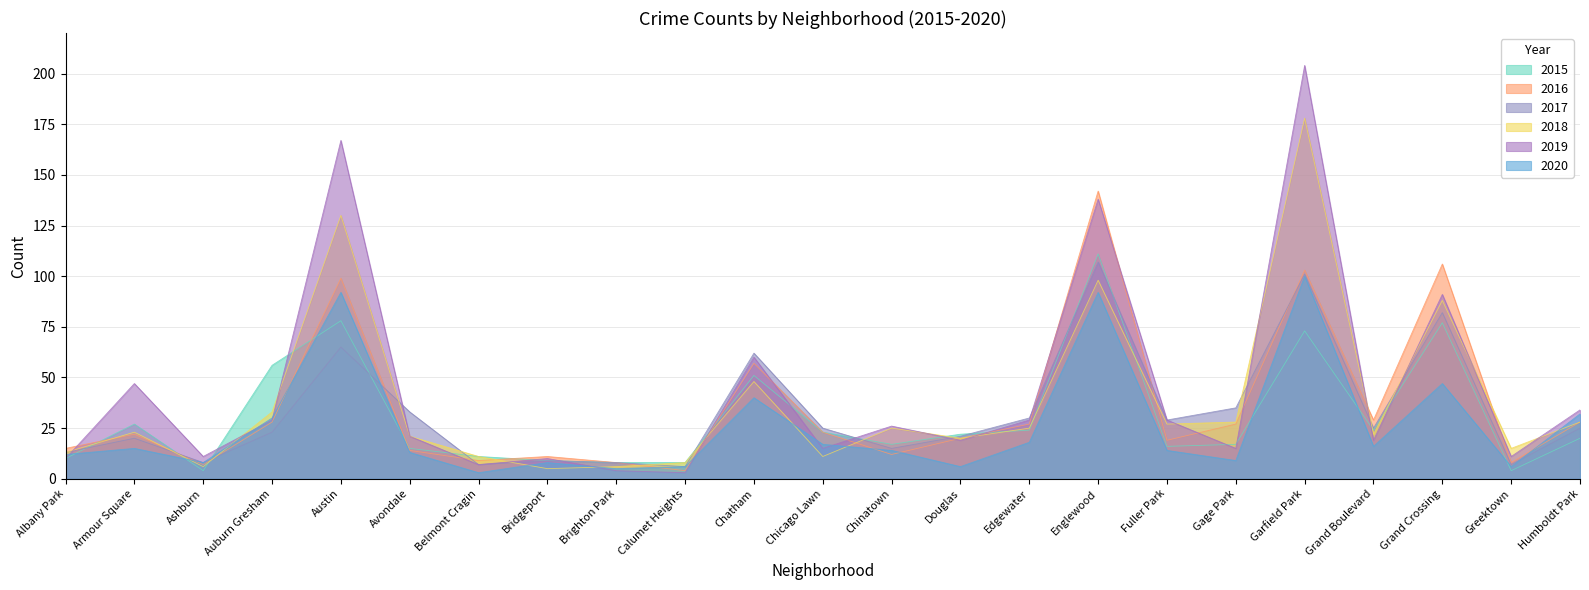

Reading left to right, what are all the values shown in this chart?

2015: 10	27	4	56	78	15	11	9	8	8	51	23	17	22	24	111	16	17	73	24	77	4	20
2016: 15	22	7	28	99	14	9	11	8	4	57	23	12	20	27	142	19	27	103	29	106	8	28
2017: 13	20	8	23	65	33	7	9	8	6	62	25	15	21	30	107	29	35	101	25	82	7	25
2018: 13	23	6	33	130	21	11	5	6	8	48	11	25	20	25	98	27	28	178	22	88	15	28
2019: 10	47	11	29	167	21	7	10	4	3	60	15	26	19	29	138	29	15	204	19	91	11	34
2020: 12	15	8	30	92	13	3	8	5	6	40	17	14	6	18	92	14	9	100	16	47	6	32